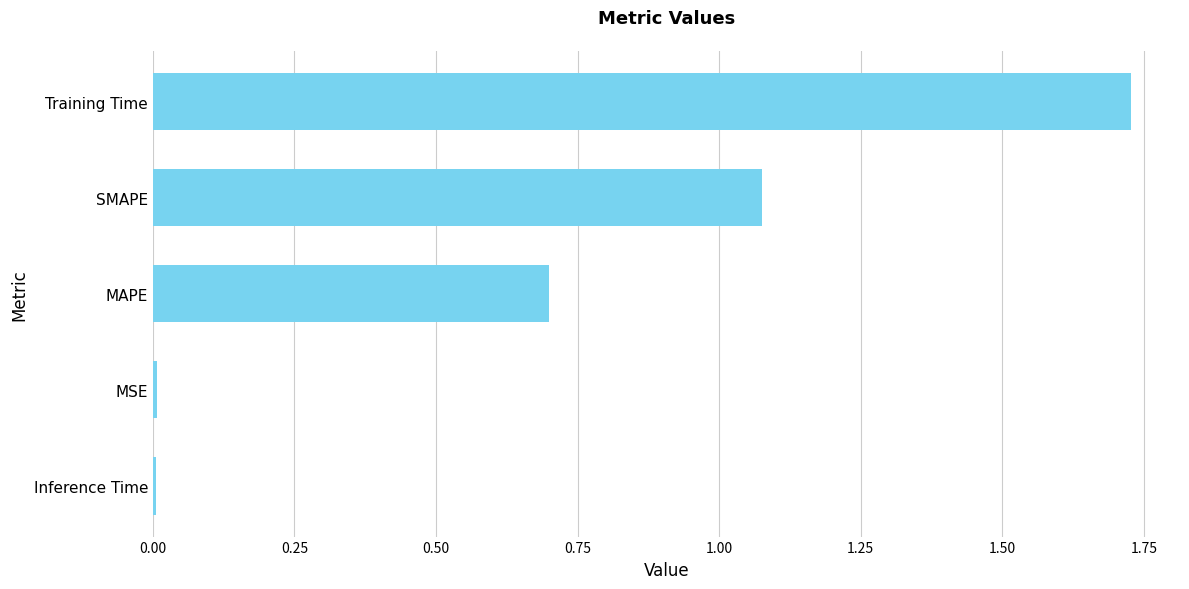

The chart shows a value of 0.4 at MAPE. True or false?

False